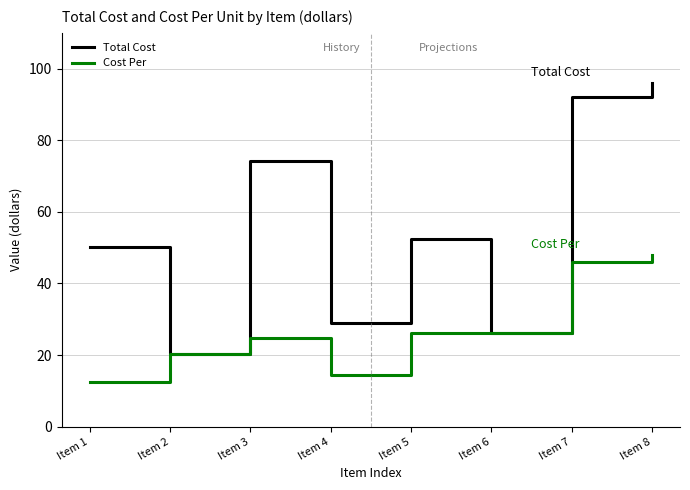

What is the difference between the Total Cost values at Item 4 and Item 5?

23.6